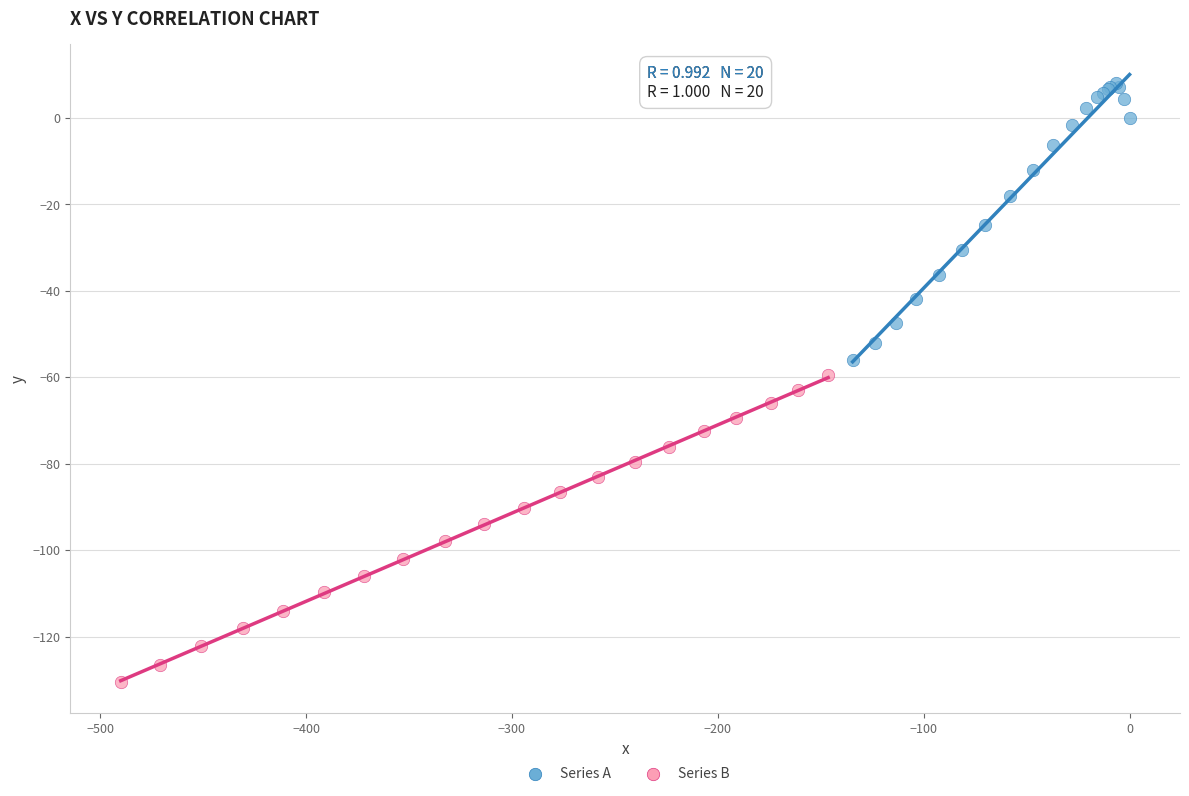

Which series contains the highest Y value?

Series A